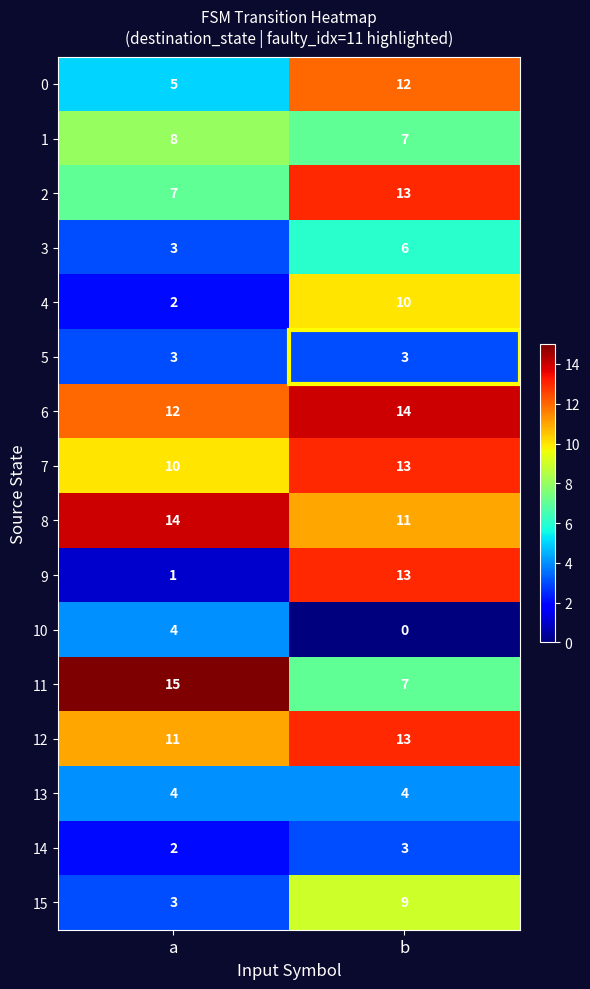

Which series has the largest range (max minus min)?

9